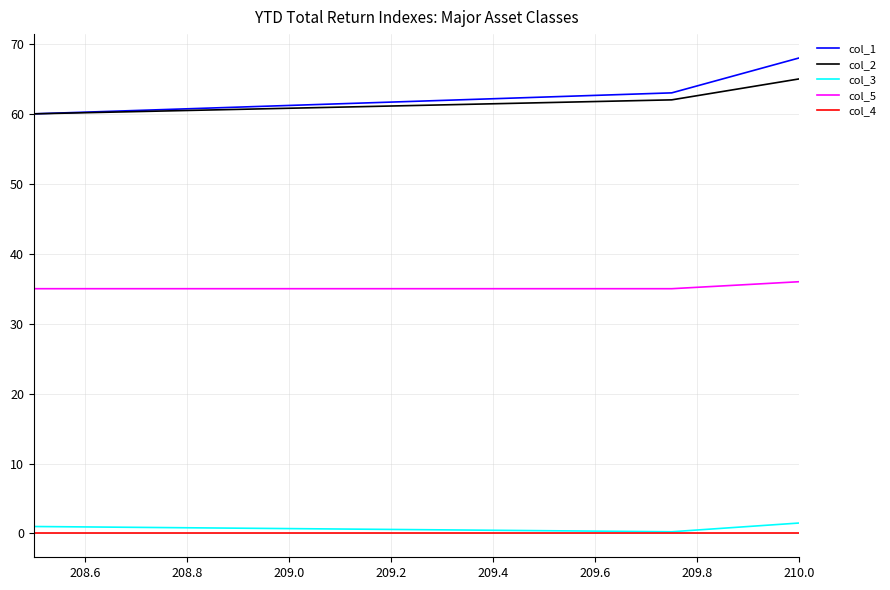

Which series has the widest spread of values?

col_1